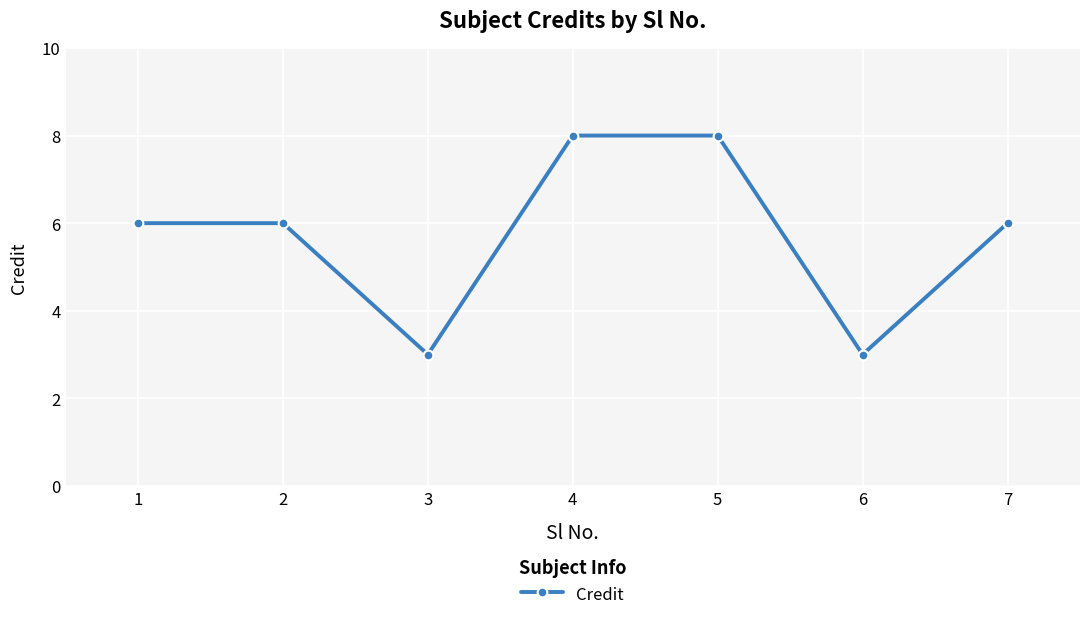

Reading right to left, list all the values displayed in this chart.

7=6	6=3	5=8	4=8	3=3	2=6	1=6